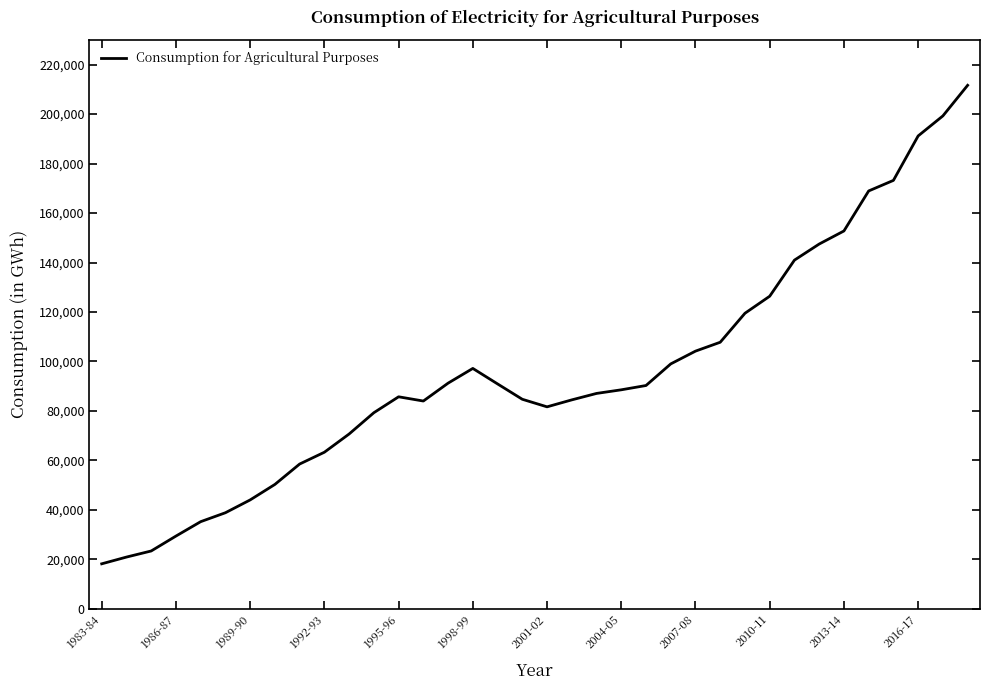

What is the minimum value shown in the chart?

18234